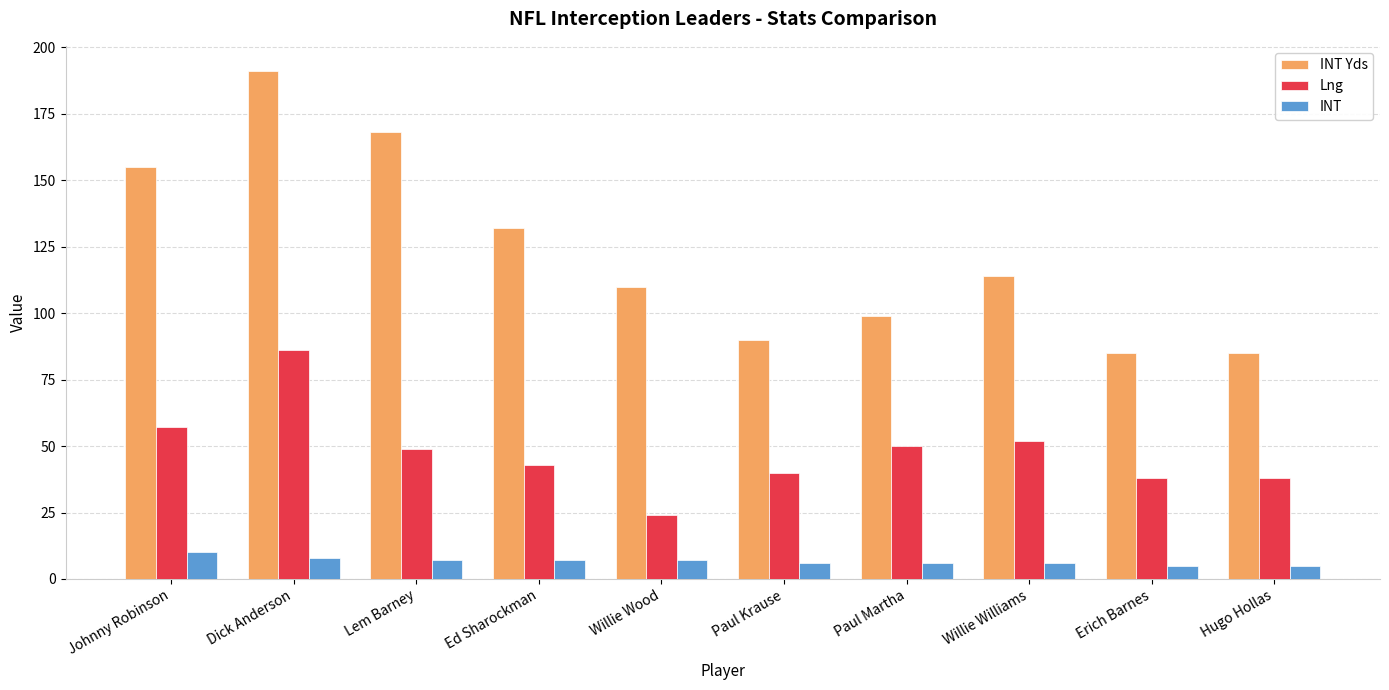

Which series changed the most between Lem Barney and Ed Sharockman?

INT Yds